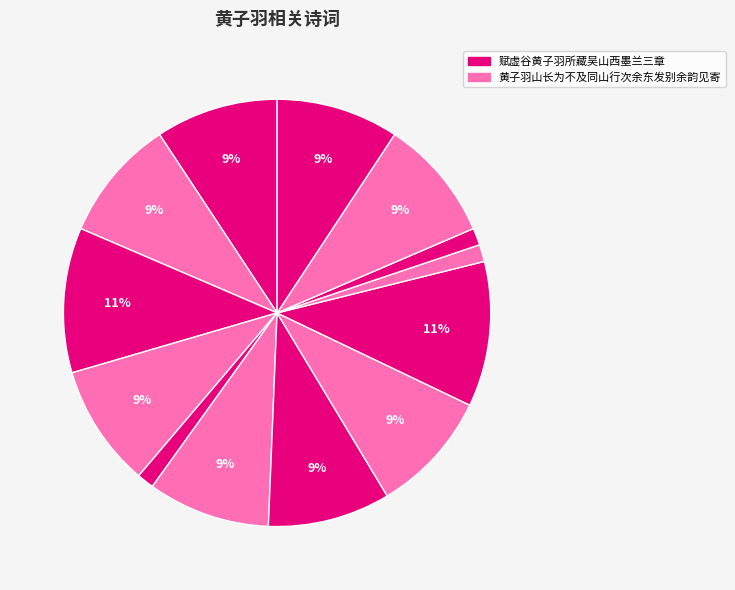

How many slices are in this pie chart?

13